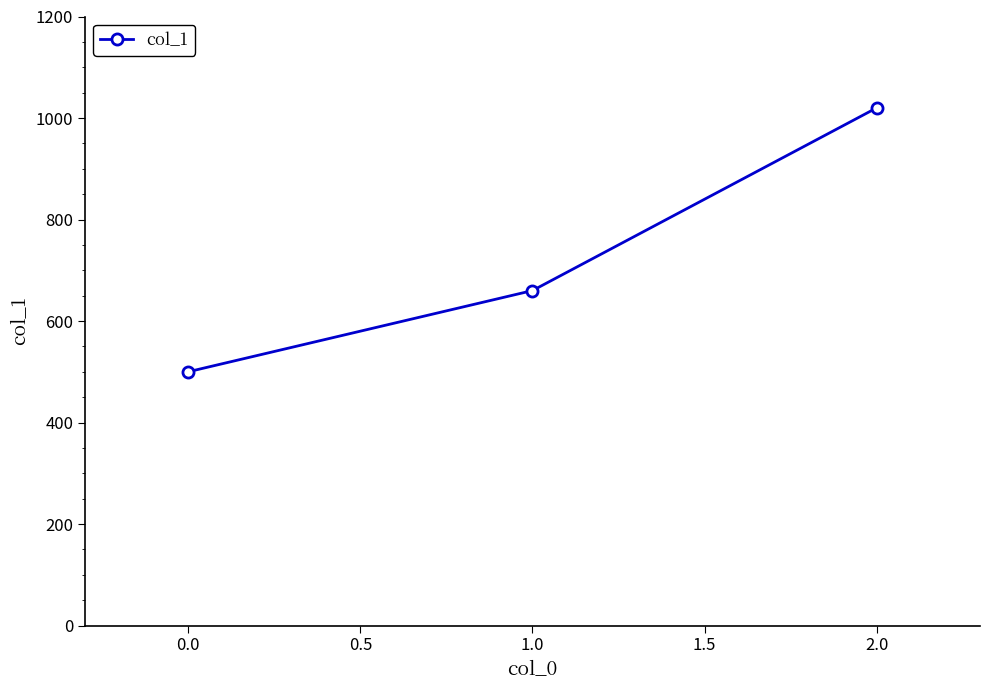

Rank the categories by value from highest to lowest.

2.0, 1.0, 0.0